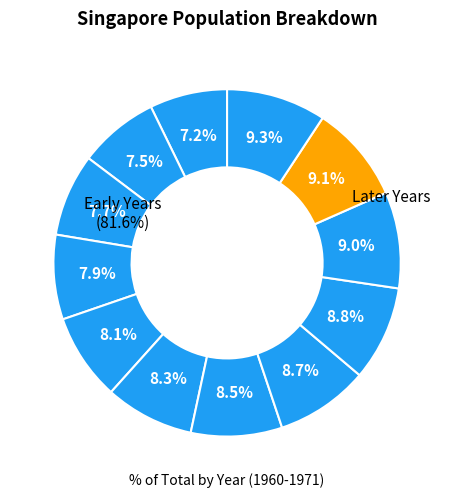

Count the number of slices in the pie.

12